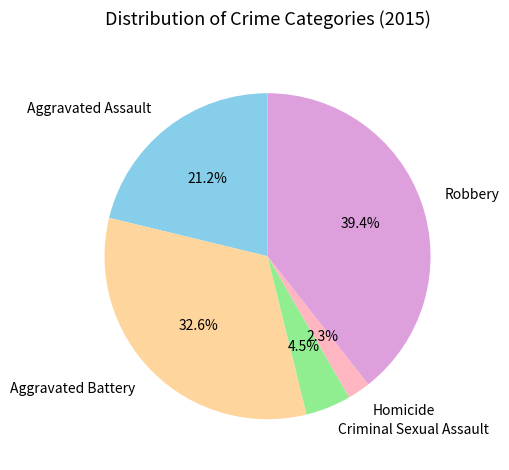

To the nearest percent, what percentage of the pie is Aggravated Assault?

21%